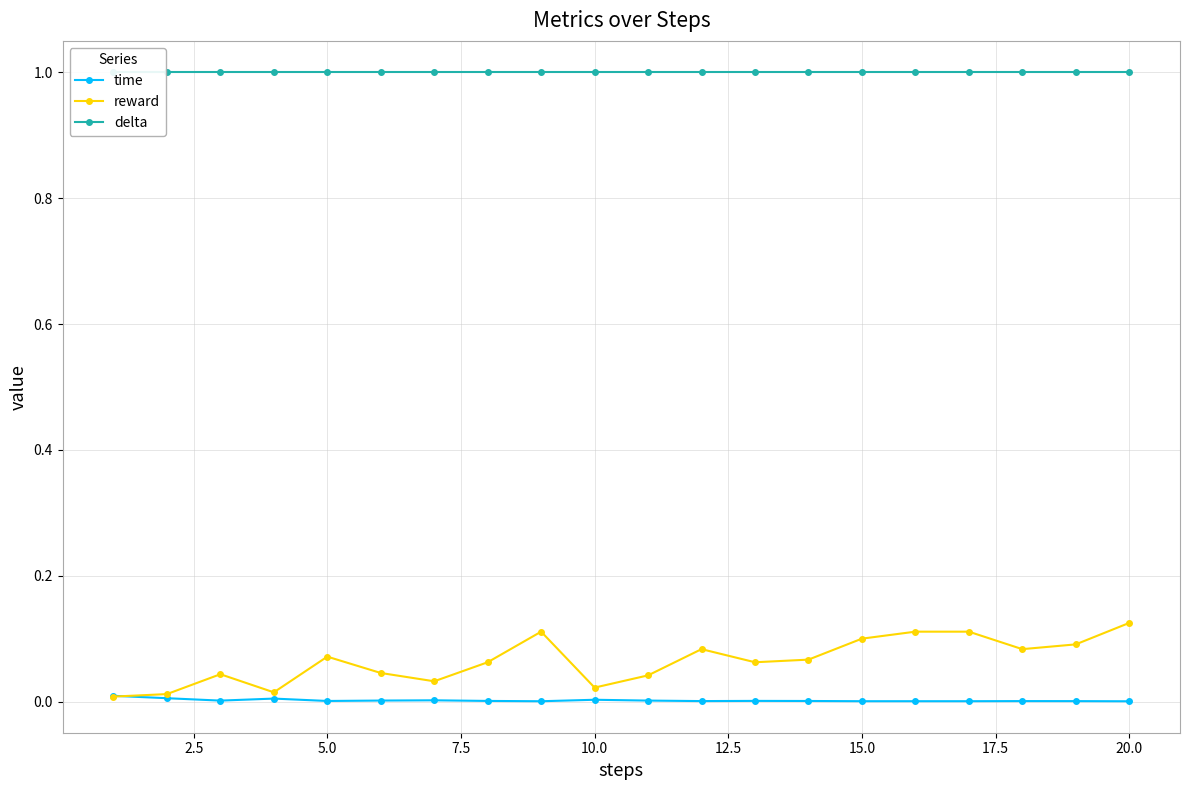

True or false: delta and time cross at least once.

False